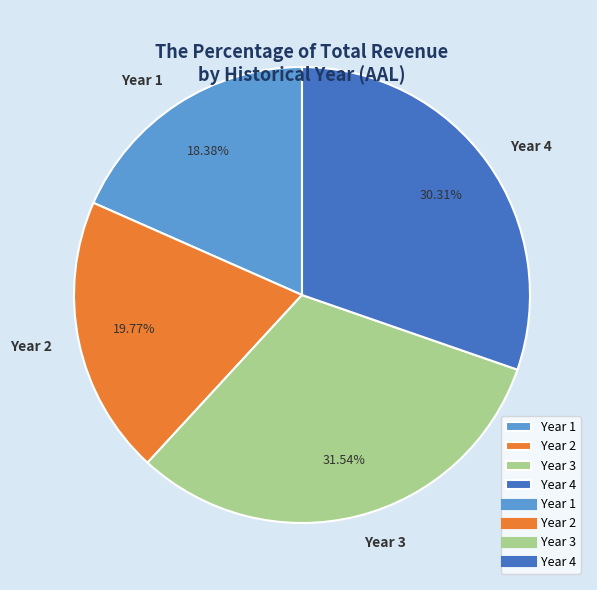

What percentage is the Year 3 slice, to the nearest percent?

32%